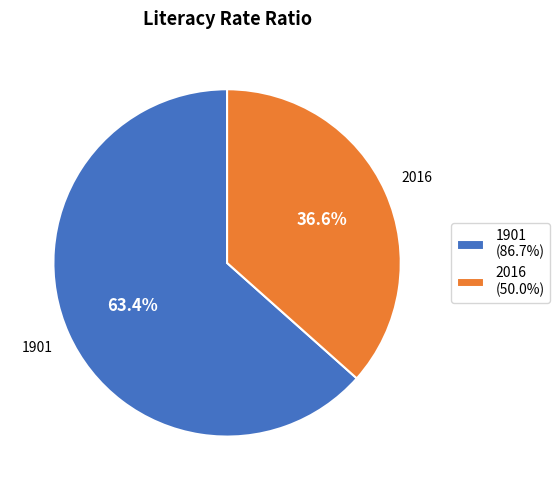

To the nearest percent, what is the difference between the 1901 and 2016 slice percentages?

27%